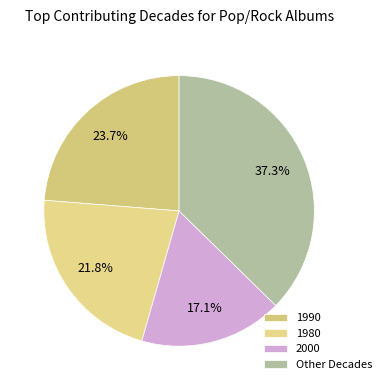

How many slices are in this pie chart?

4